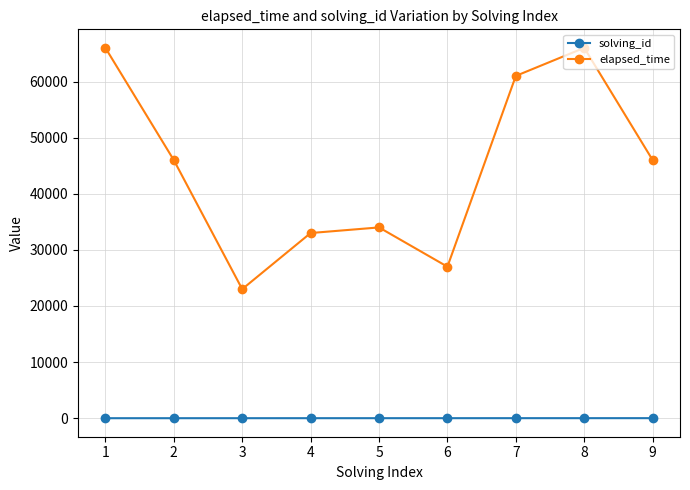

What is the lowest value of the elapsed_time series?

23000